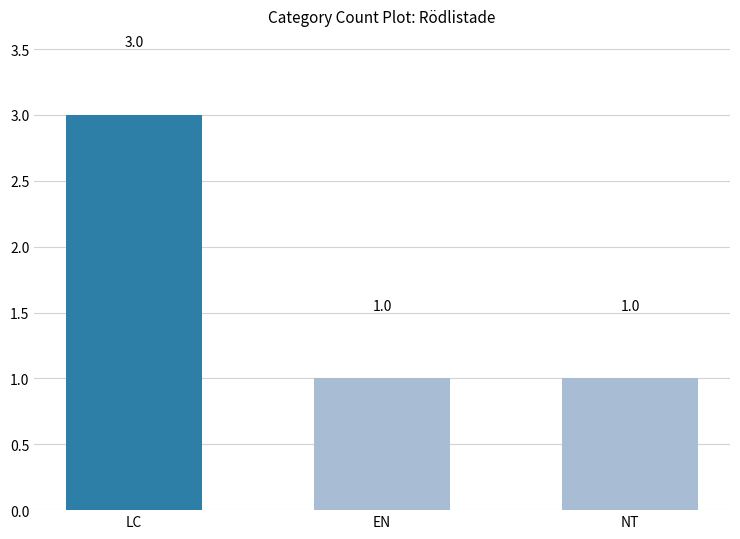

True or false: the data shows 1 at EN.

True